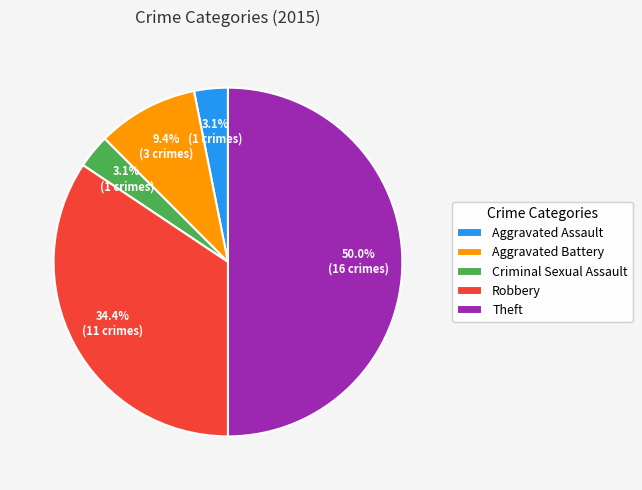

What percentage is the Aggravated Battery slice, to the nearest percent?

9%